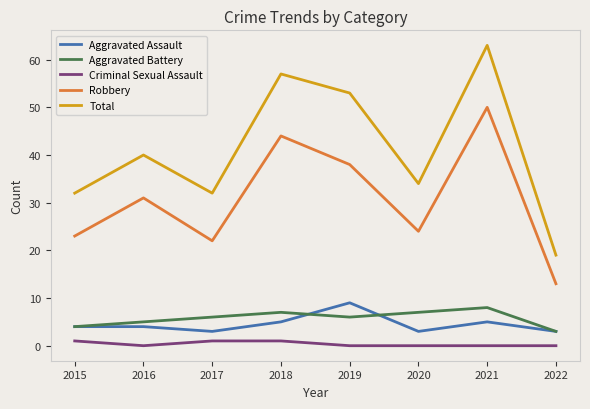

Reading right to left, what are all the values shown in this chart?

Aggravated Assault: 2022=3	2021=5	2020=3	2019=9	2018=5	2017=3	2016=4	2015=4
Aggravated Battery: 2022=3	2021=8	2020=7	2019=6	2018=7	2017=6	2016=5	2015=4
Criminal Sexual Assault: 2022=0	2021=0	2020=0	2019=0	2018=1	2017=1	2016=0	2015=1
Robbery: 2022=13	2021=50	2020=24	2019=38	2018=44	2017=22	2016=31	2015=23
Total: 2022=19	2021=63	2020=34	2019=53	2018=57	2017=32	2016=40	2015=32